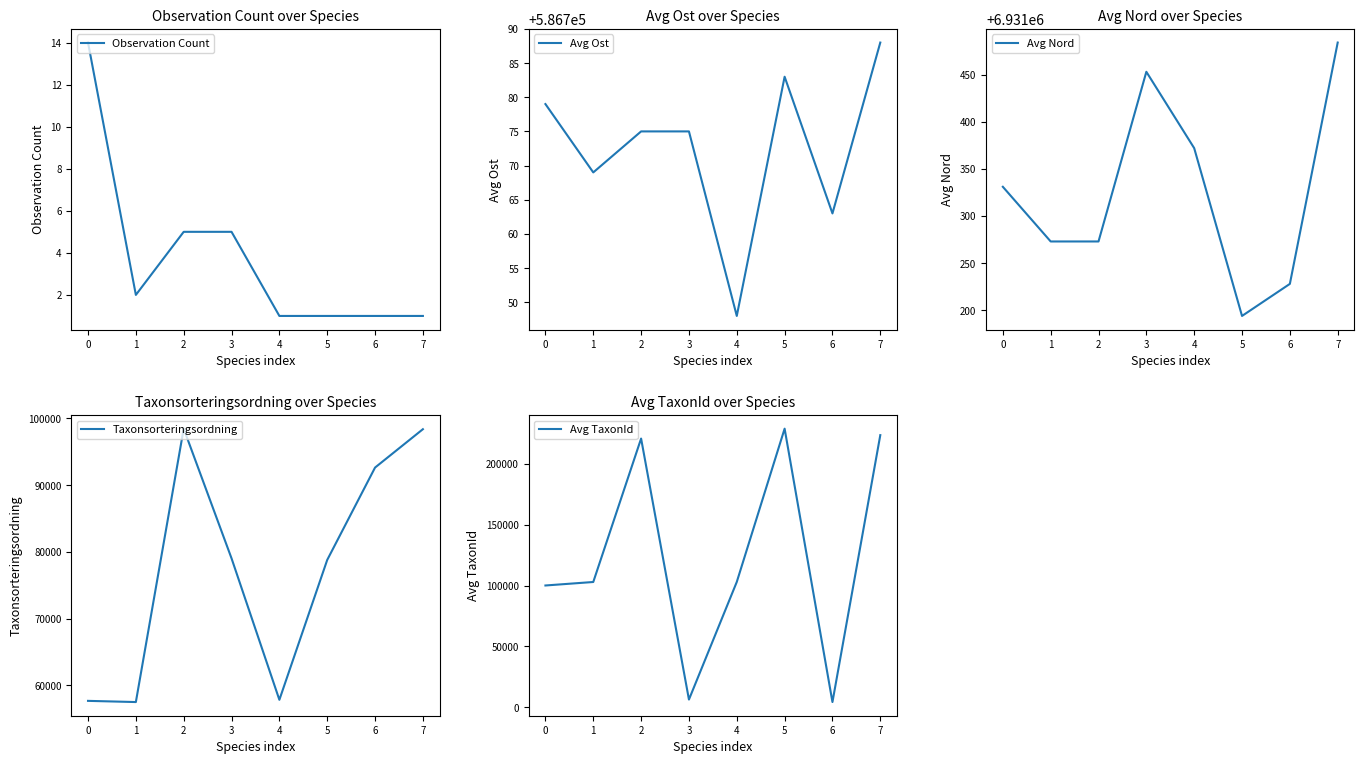

True or false: Avg TaxonId has more than 0 interior local peaks.

True